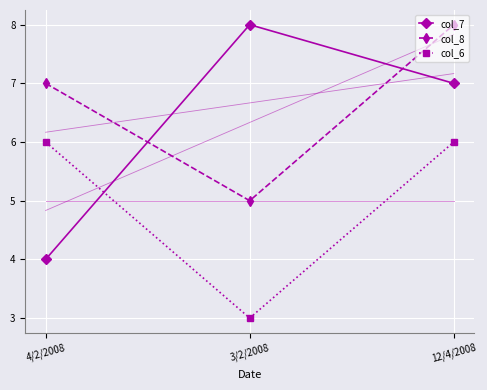

What is the total value across all series at 12/4/2008?

21